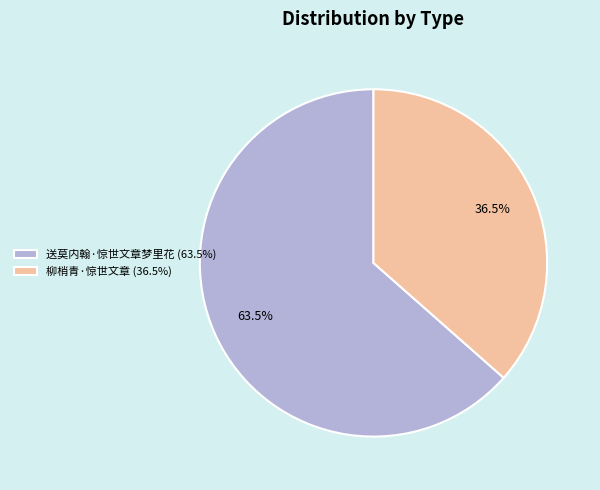

How many segments does this pie chart have?

2